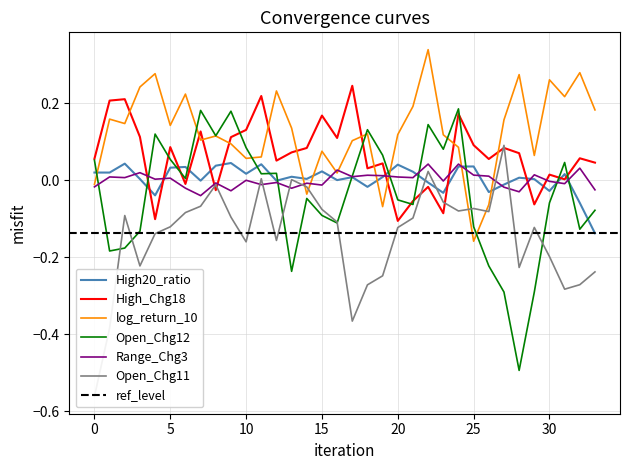

True or false: Range_Chg3 and High_Chg18 cross at least once.

True